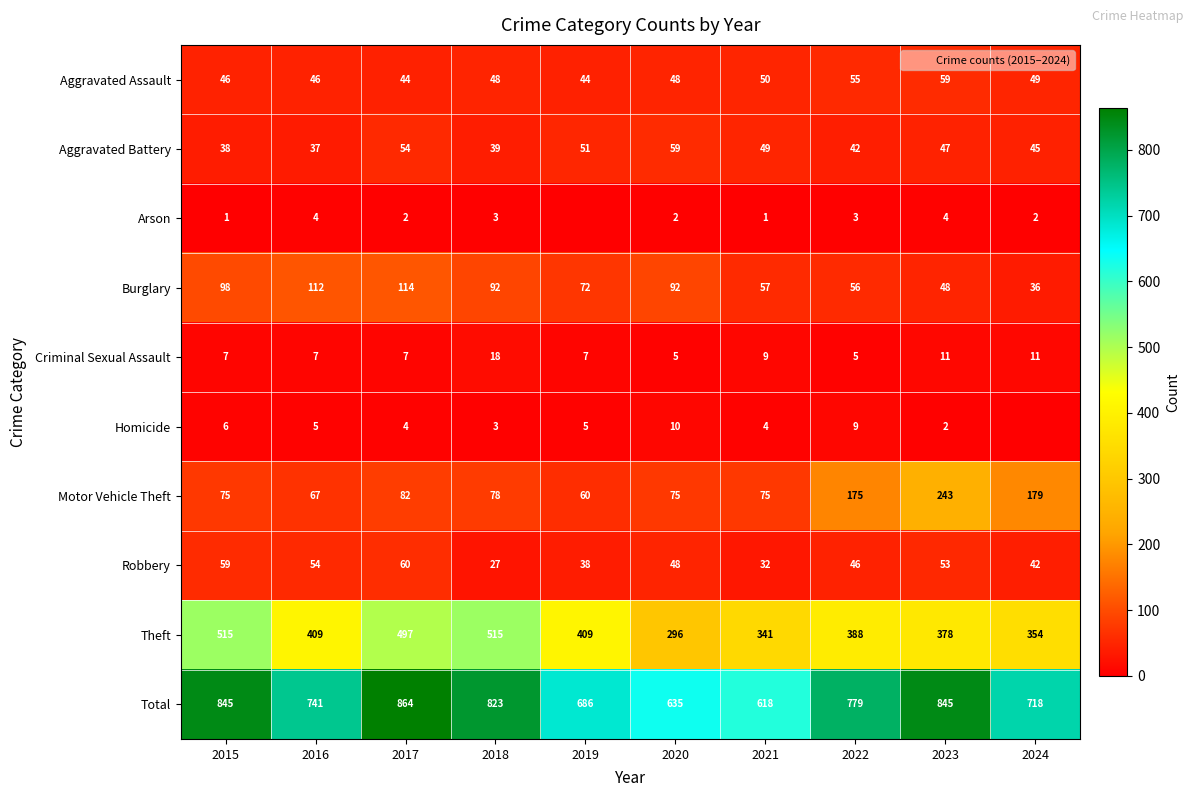

Which has a higher value, 2016 or 2021?

2021